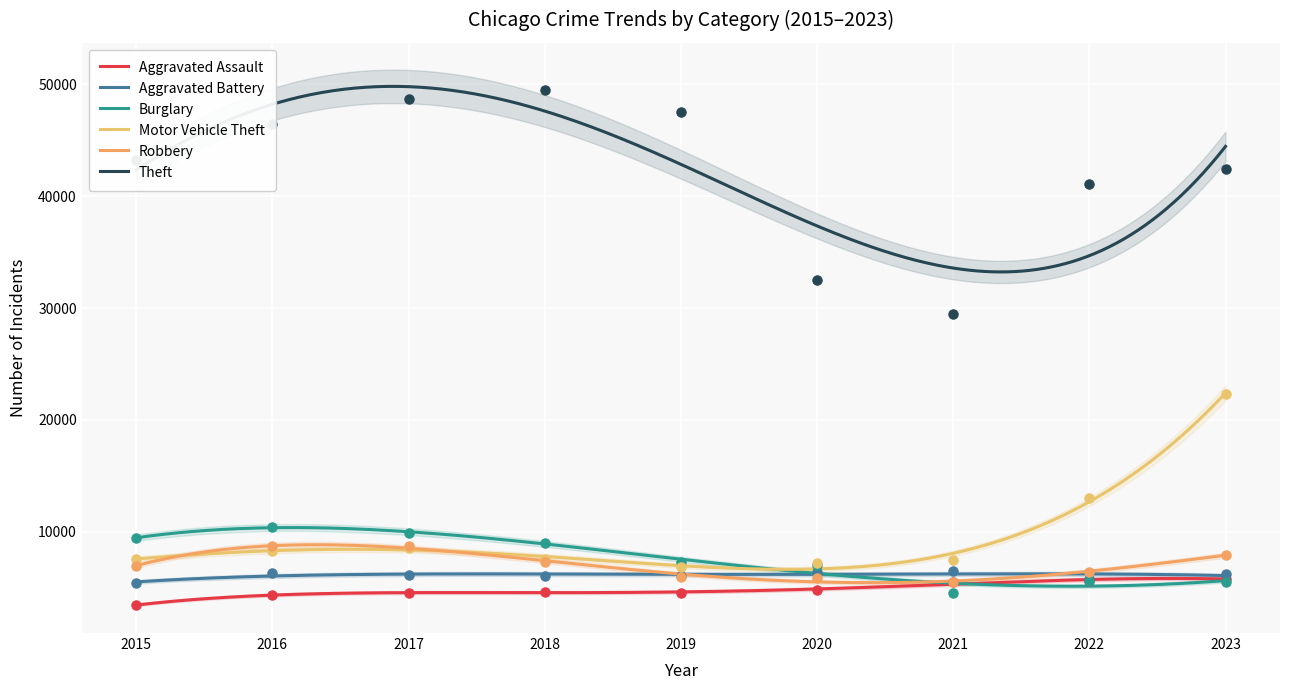

Which series reaches the minimum Y coordinate?

Aggravated Assault